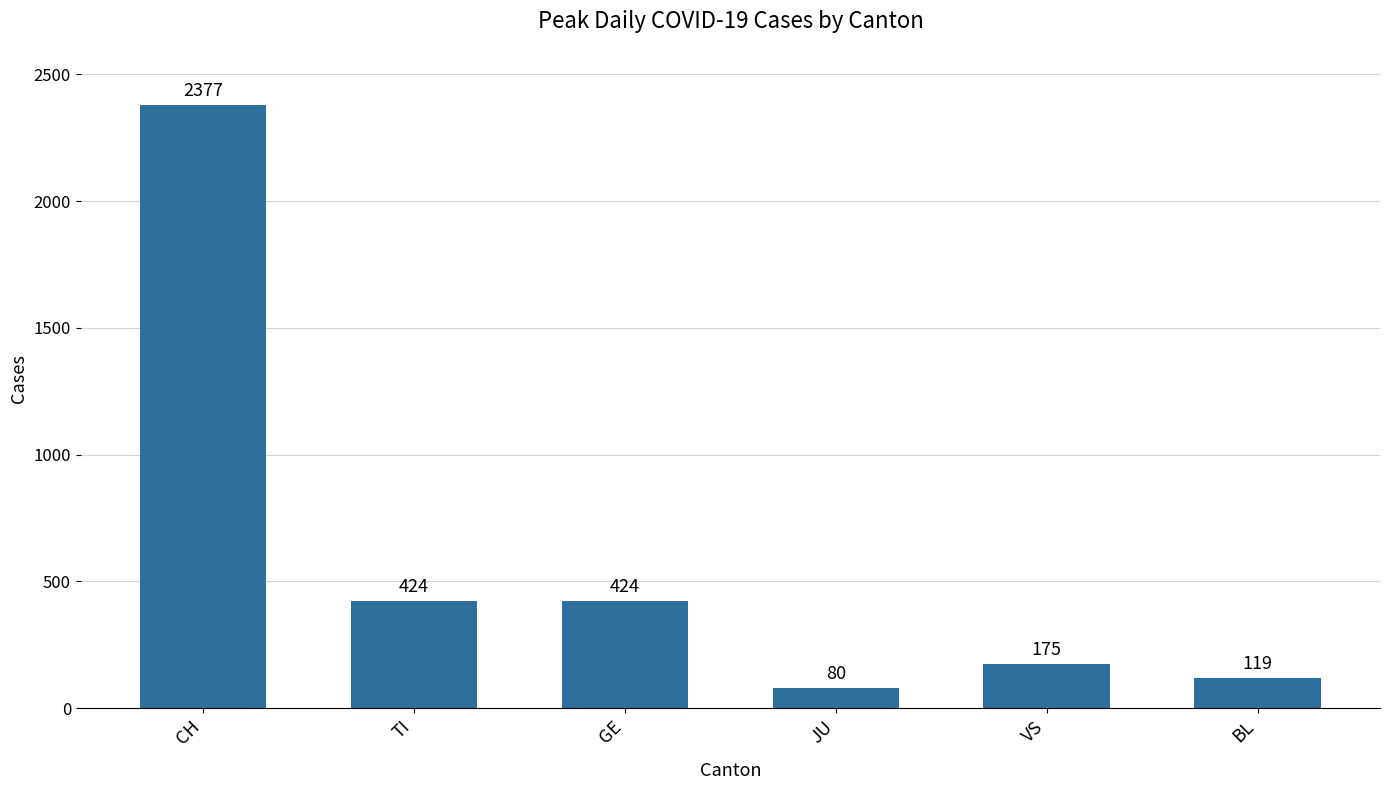

What is the maximum value shown in the chart?

2377